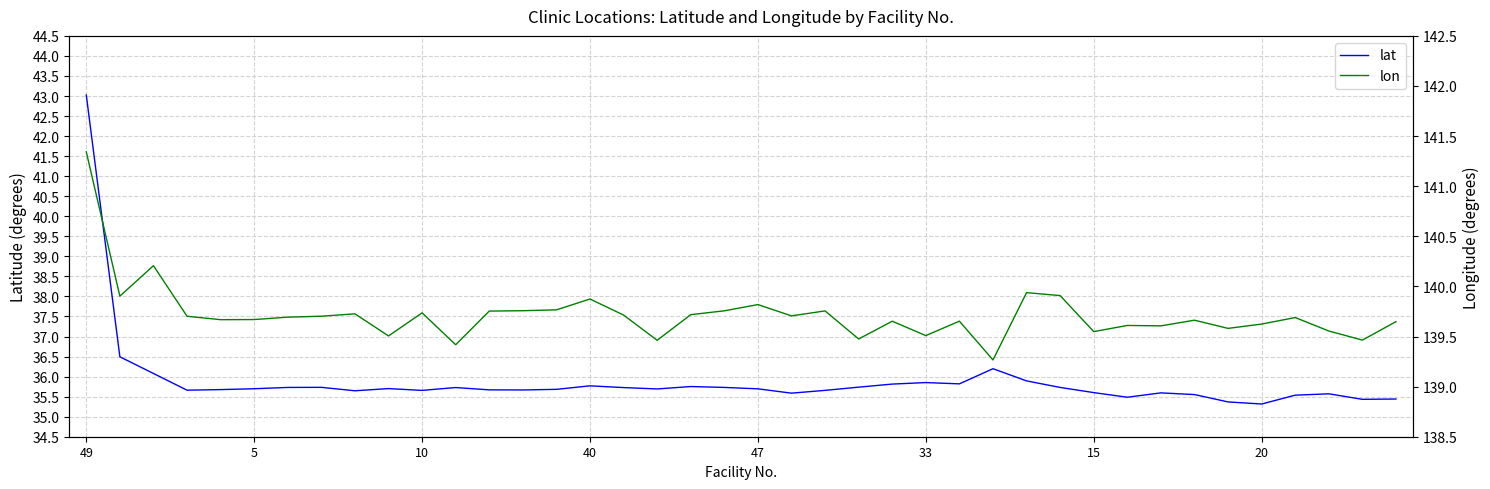

Which category has the highest value across all series?

49